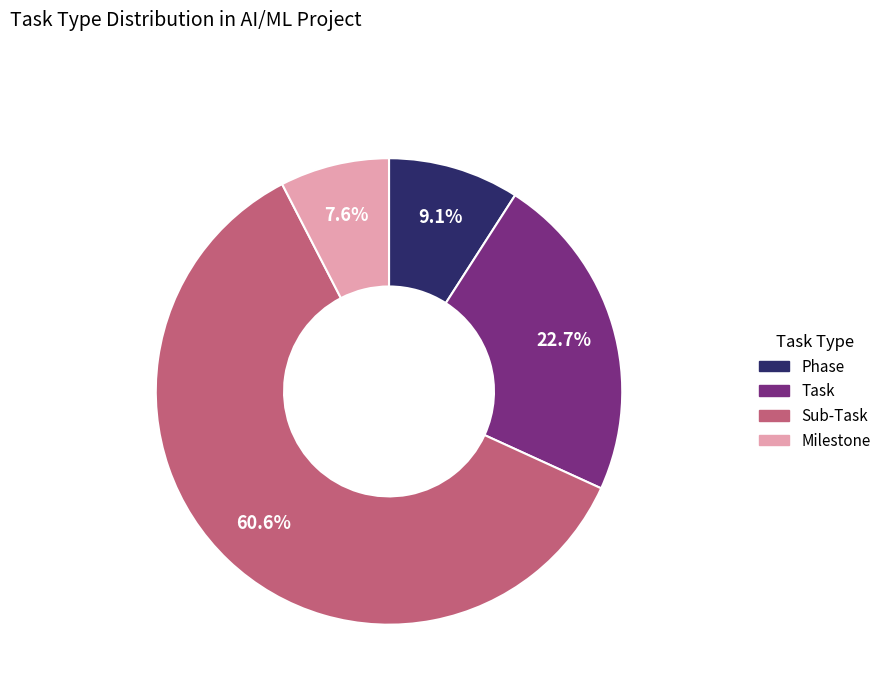

To the nearest percent, what portion does Phase represent?

9%